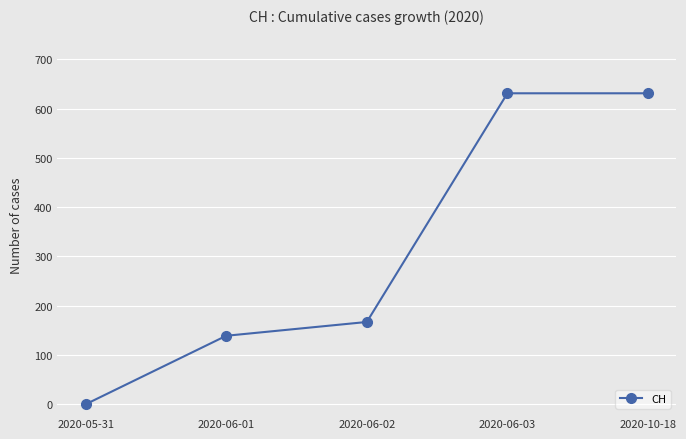

Reading left to right, what are all the values shown in this chart?

2020-05-31=0	2020-06-01=139	2020-06-02=167	2020-06-03=631	2020-10-18=631